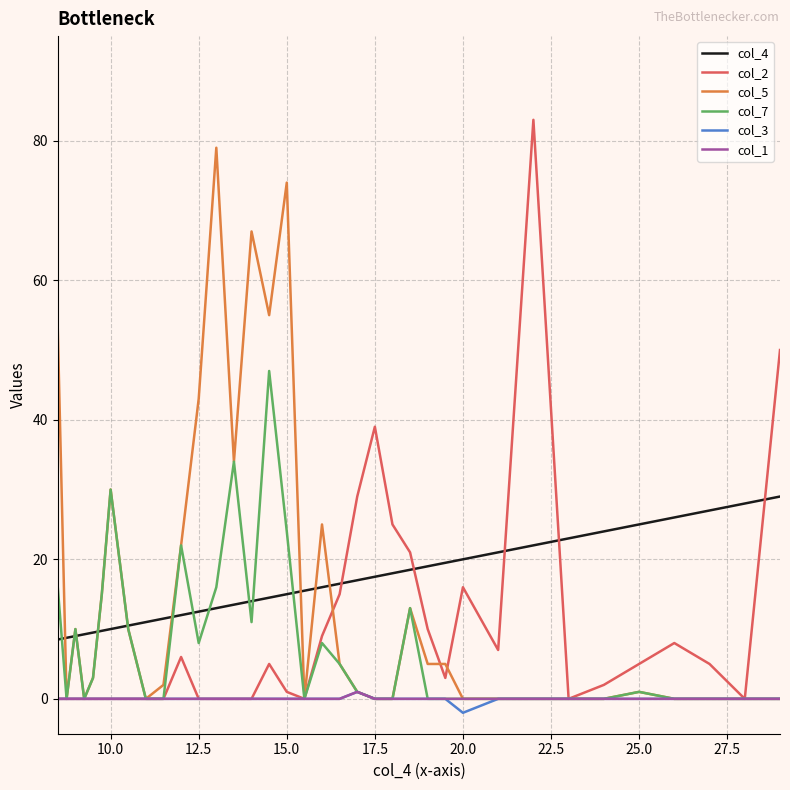

What is the smallest value displayed?

-2.0